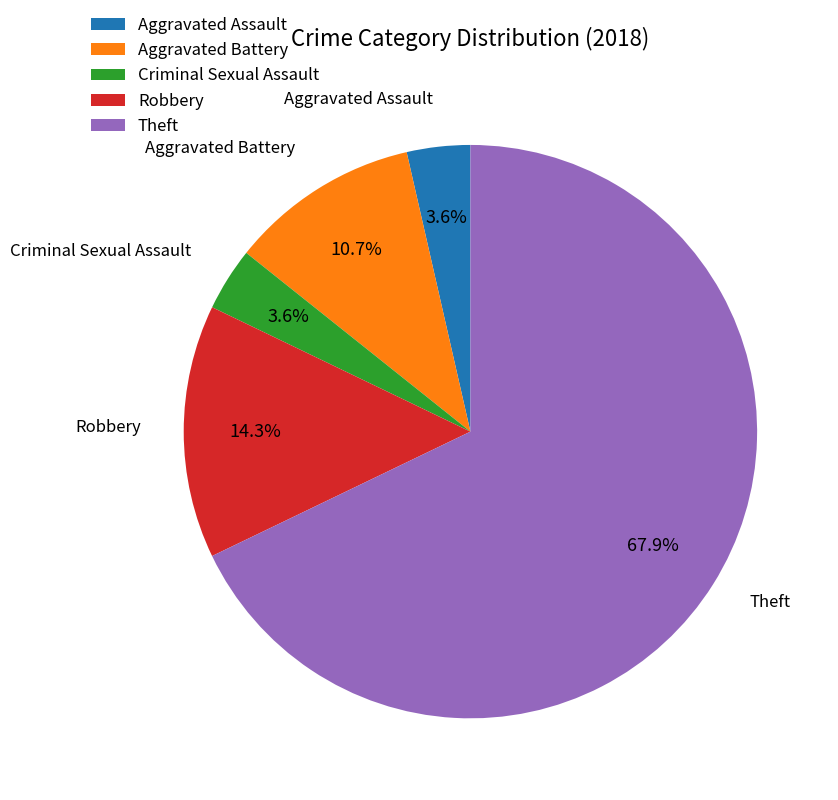

To the nearest percent, what is the difference between the largest and smallest slice percentages?

64%